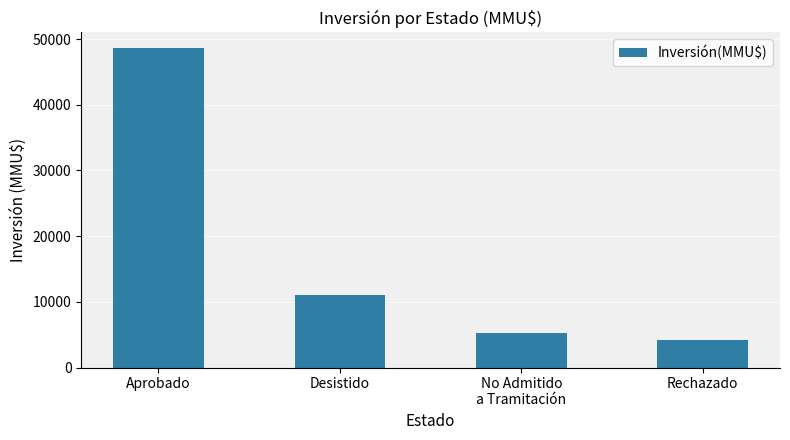

What is the label of the 2nd bar from the left?

Desistido